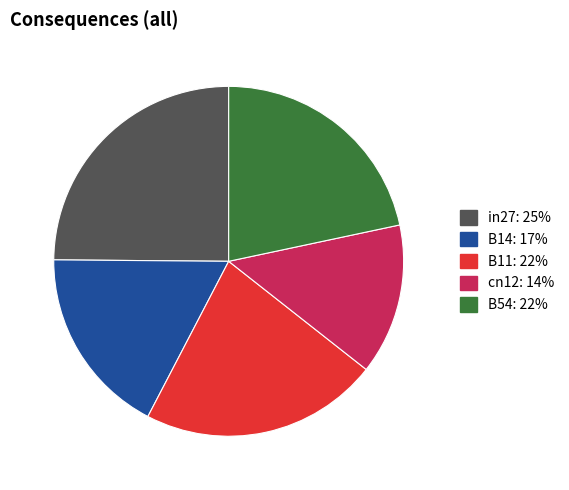

Is the sum of cn12: 14% and in27: 25% greater than half?

No